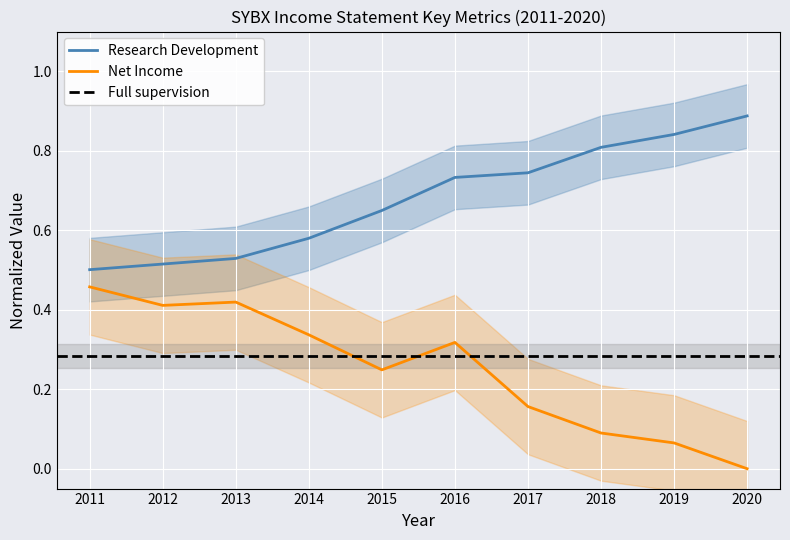

At which label does Net Income reach its minimum?

2020